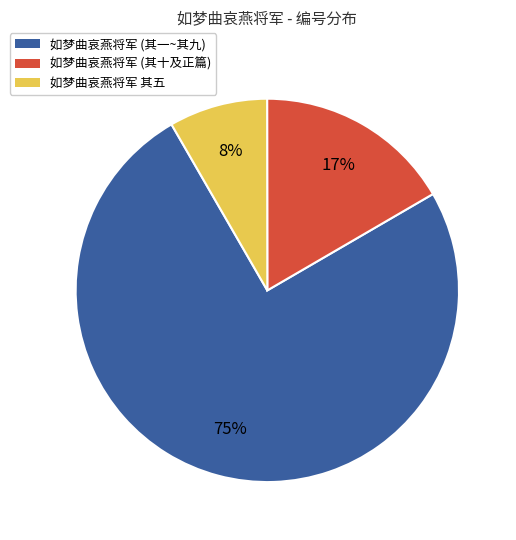

Which has a higher value, 如梦曲哀燕将军 (其十及正篇) or 如梦曲哀燕将军 其五?

如梦曲哀燕将军 (其十及正篇)